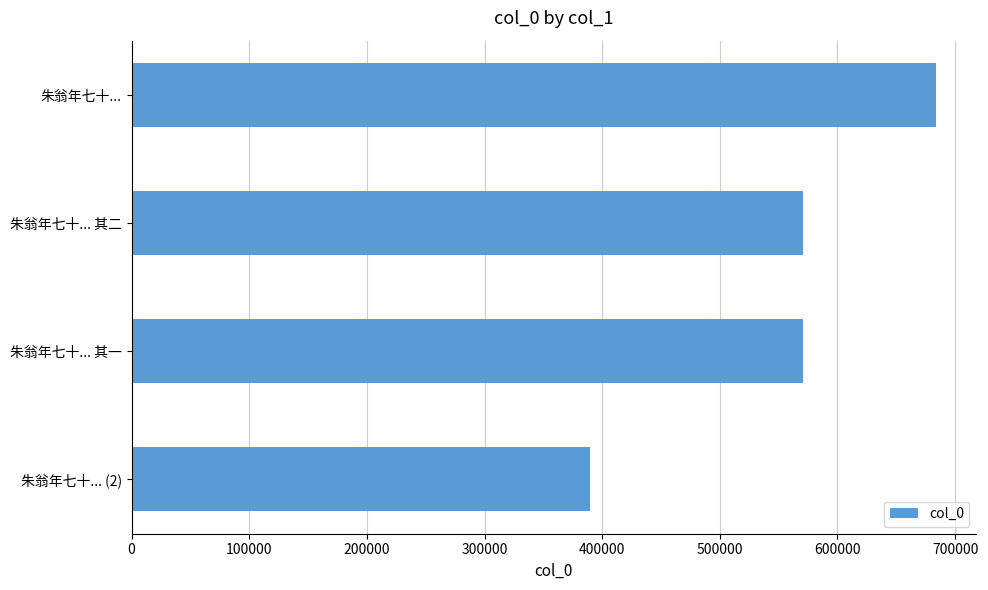

Between 朱翁年七十... 其二 and 朱翁年七十... (2), which is larger?

朱翁年七十... 其二